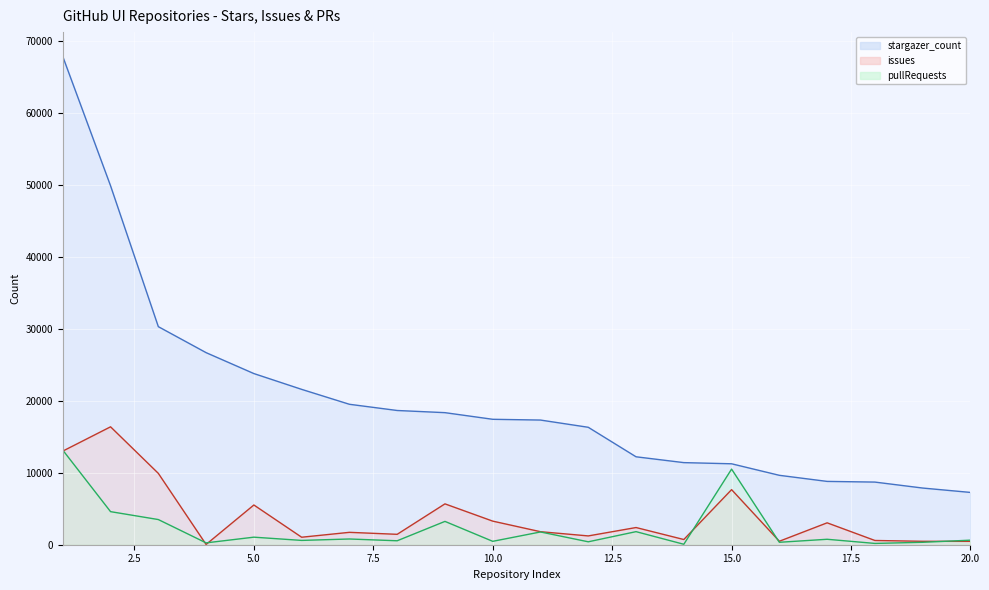

How many lines are shown in the chart?

3